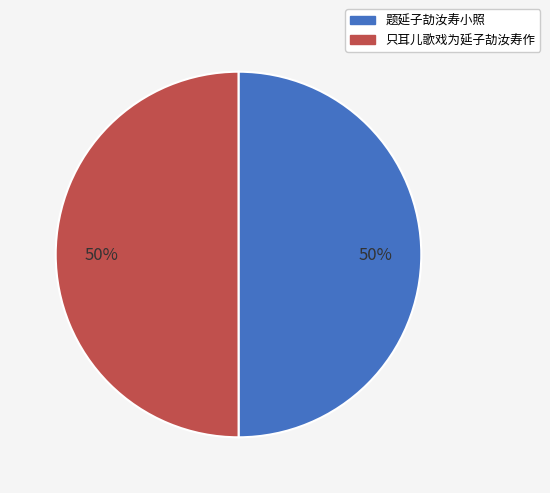

To the nearest percent, what portion does 只耳儿歌戏为延子劼汝寿作 represent?

50%